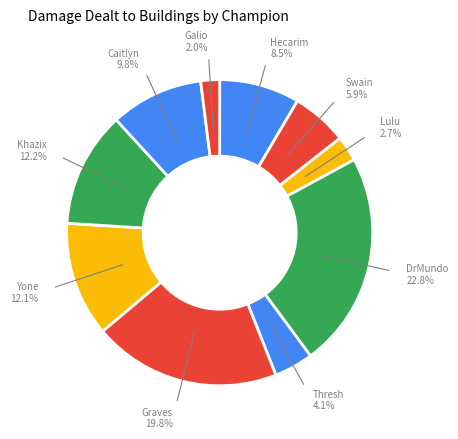

To the nearest percent, what is the average slice percentage?

10%